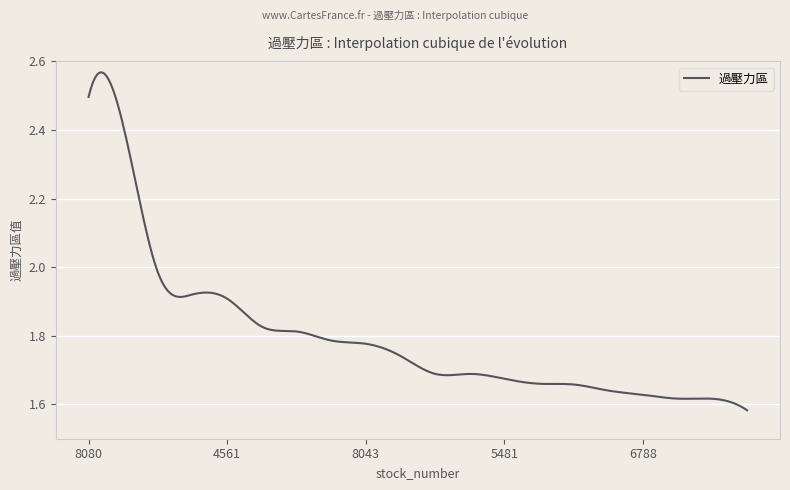

What is the difference between the maximum and minimum values?

1.0